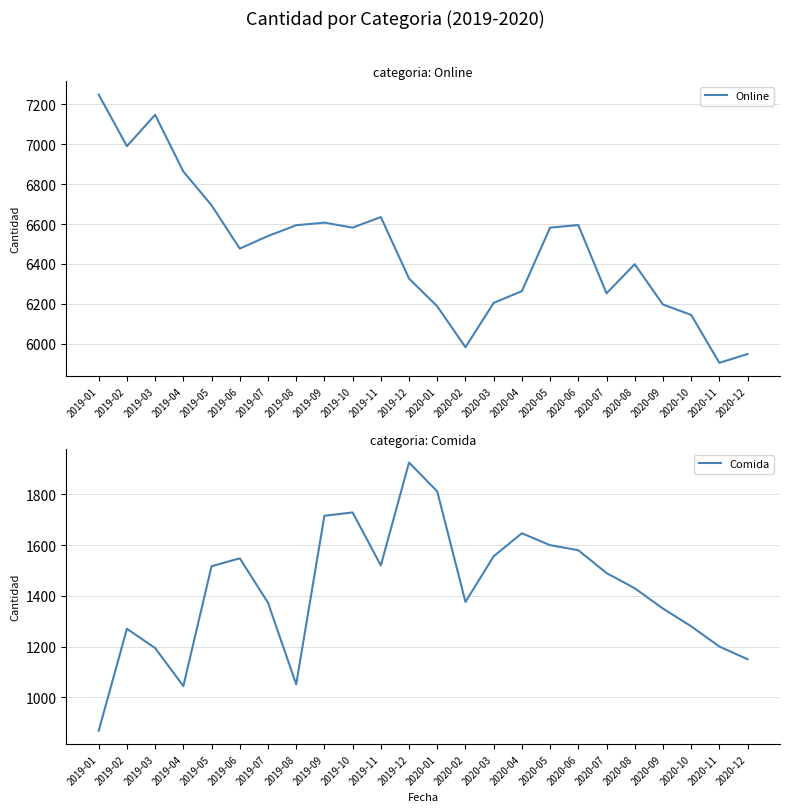

What is the difference between the Comida values at 2020-06 and 2020-03?

24